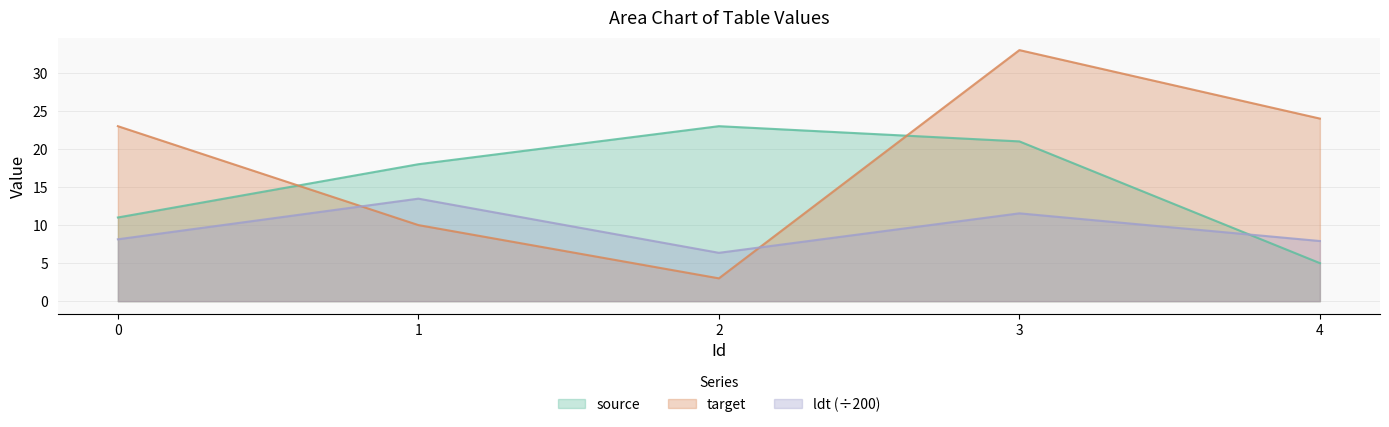

Count the source values in the range 11 to 21.

3